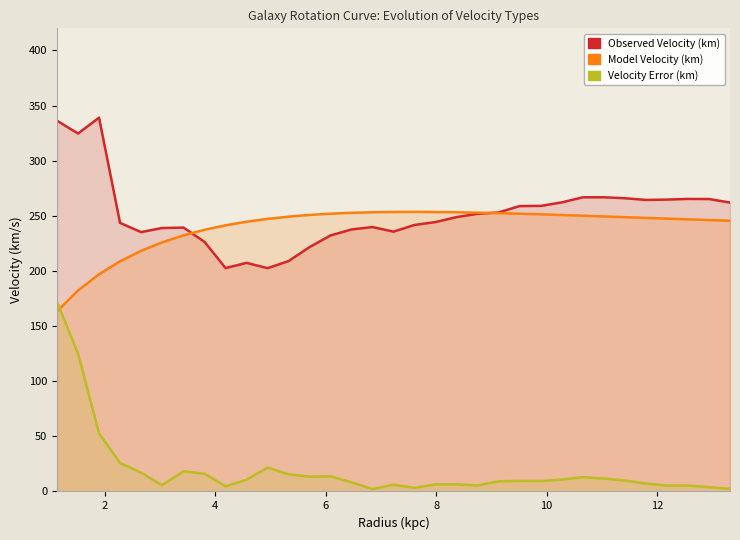

Which series has the widest spread of values?

Velocity Error (km)